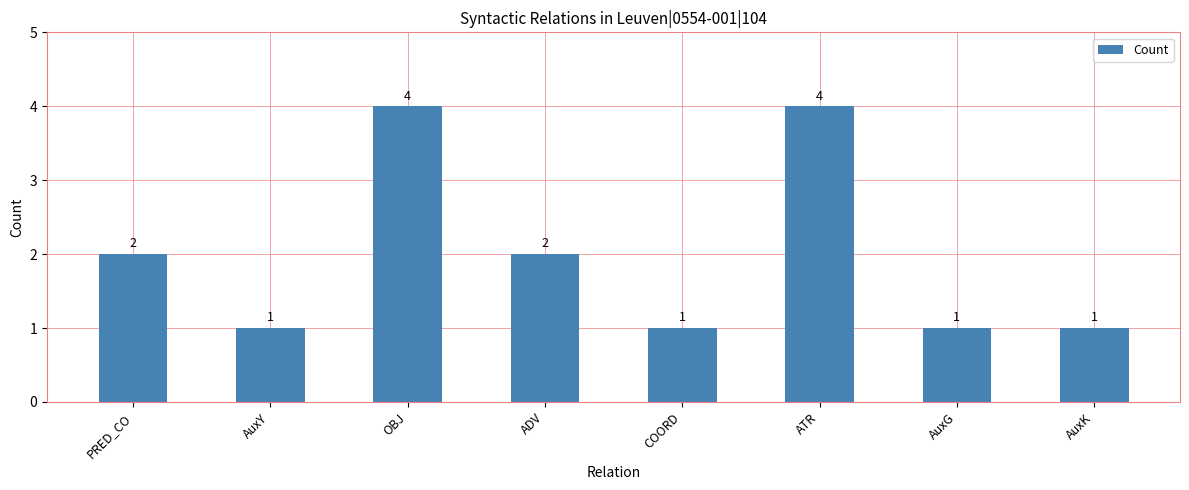

What is the difference between the maximum and minimum values?

3